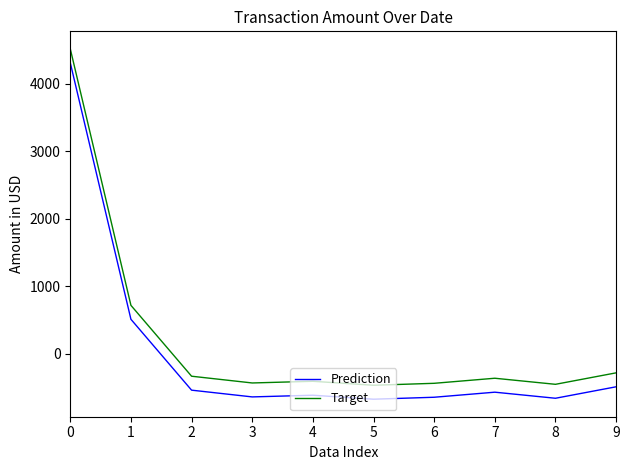

What is the average value of the Target series?

206.6